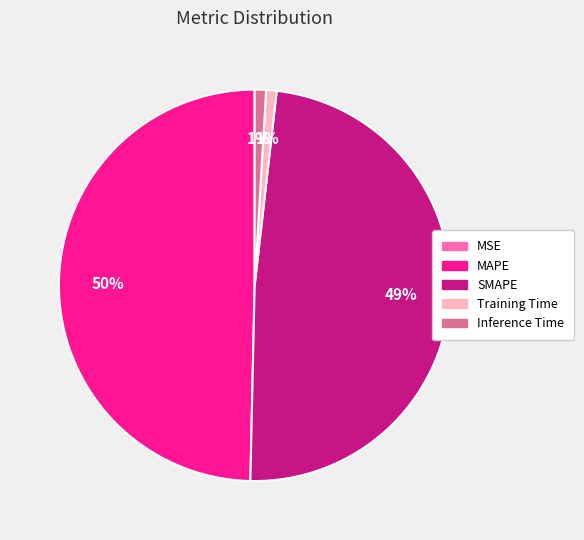

True or false: MAPE accounts for 35% of the total.

False